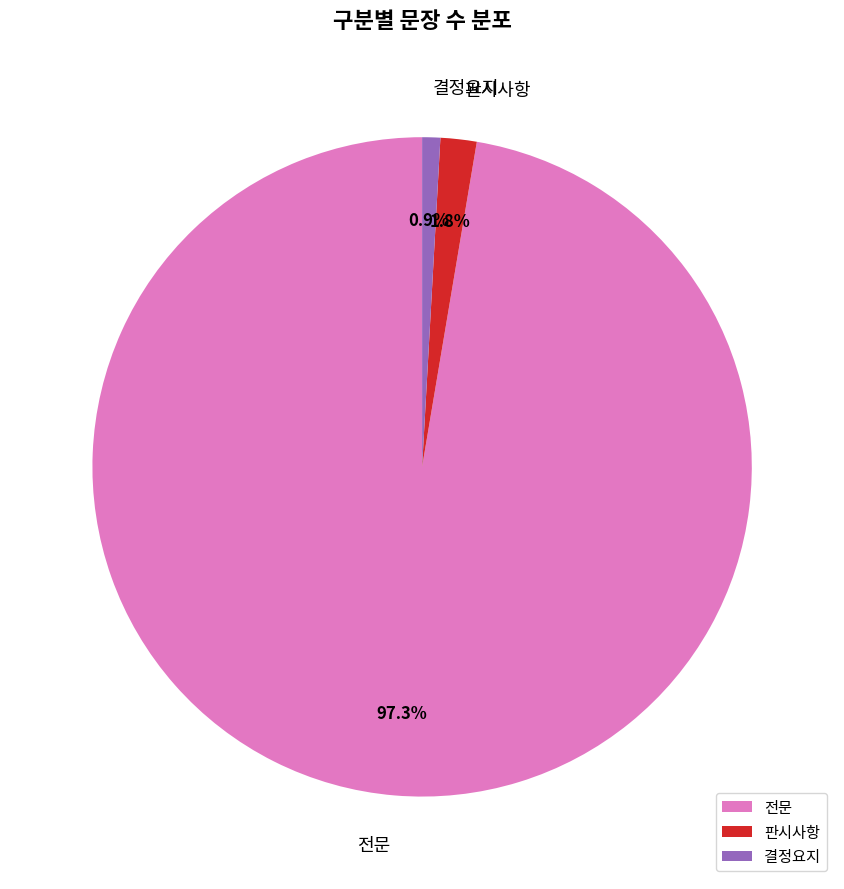

True or false: 결정요지 accounts for 1% of the total.

True